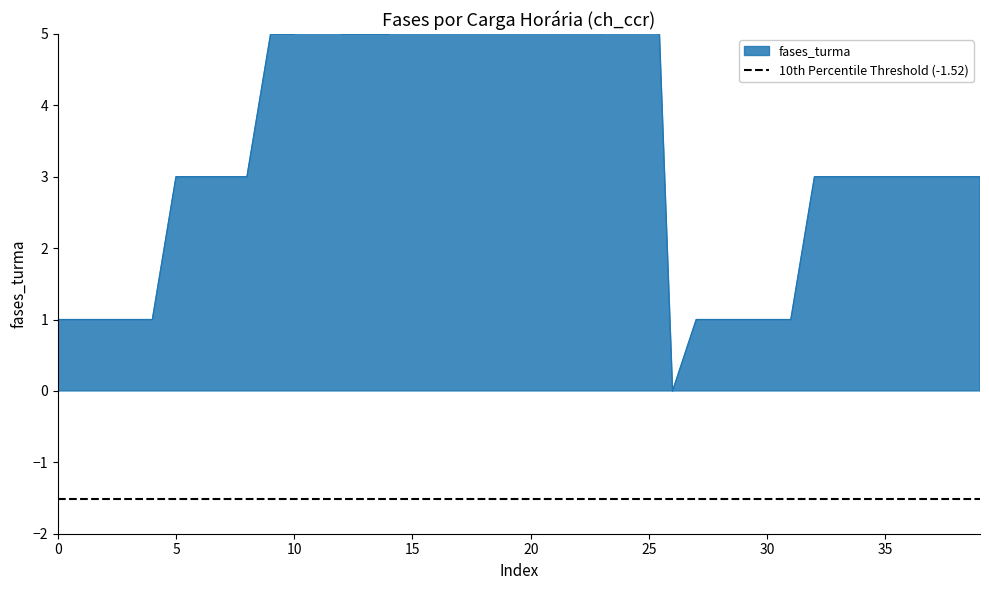

Where is the data nearest to the value 4?

5